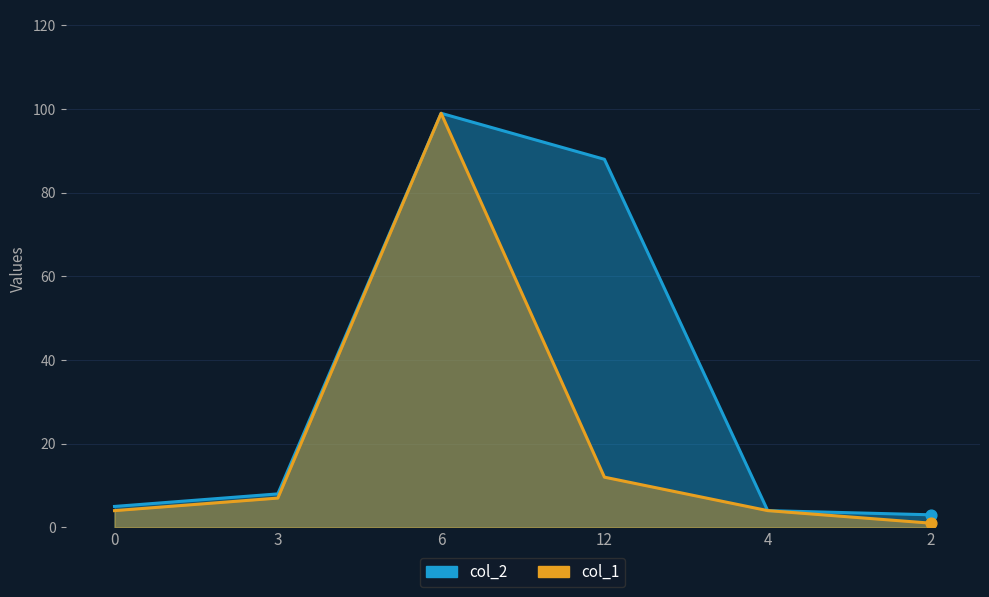

What is the total value across all series at 3?

15